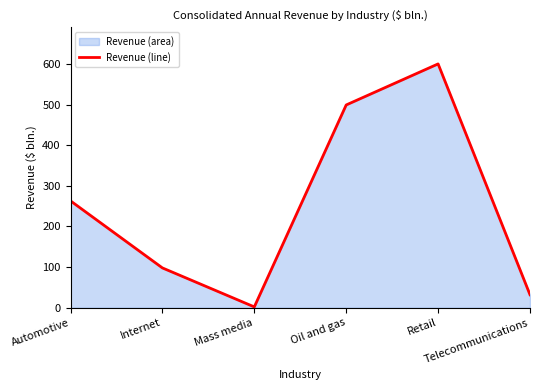

Reading right to left, extract all data points from this chart.

32.0	600.0	499.0	2.1	98.0	263.0